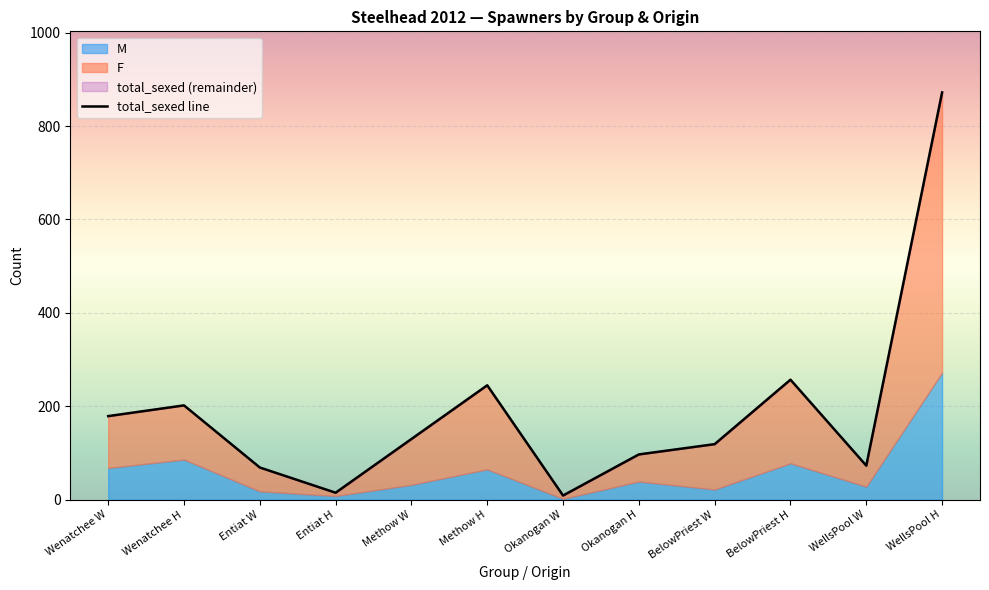

True or false: the data has more than 2 interior local peaks.

True